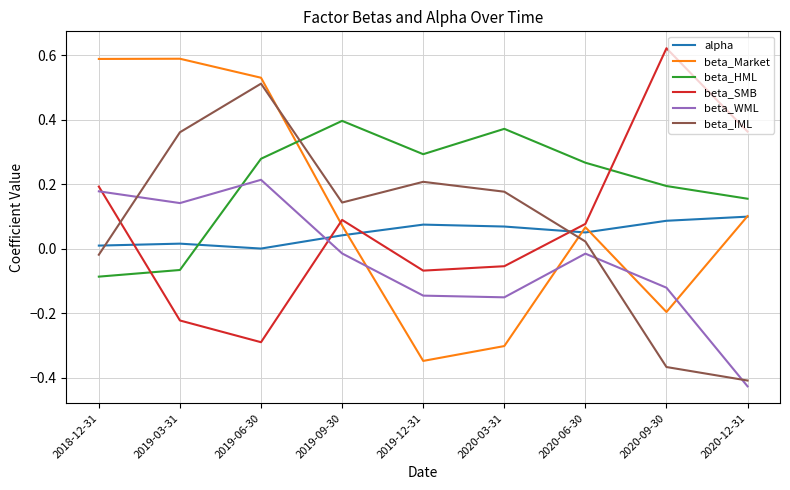

Is it true that beta_HML equals 0.2 at 2020-09-30?

True